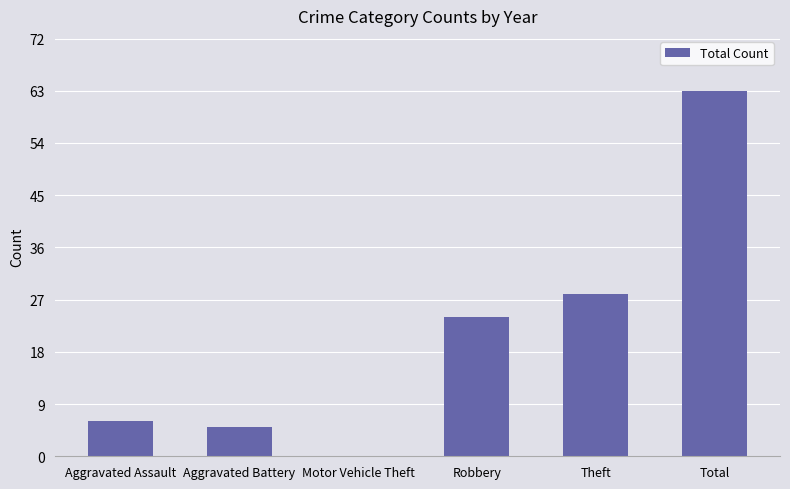

Where is the data nearest to the value 31?

Theft